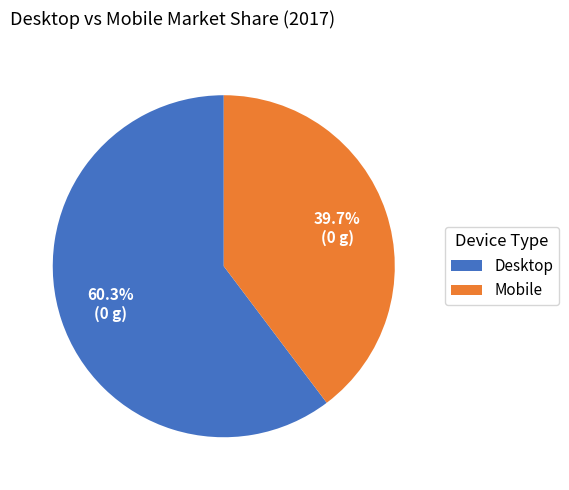

What portion of the pie excludes Desktop?

39.7%